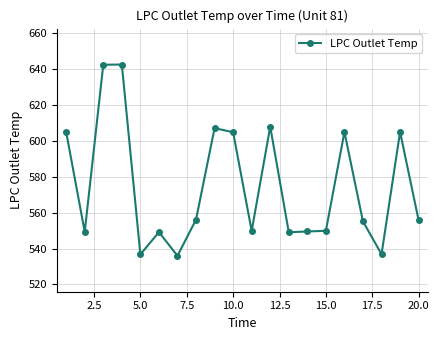

How many categories are shown in the chart?

20